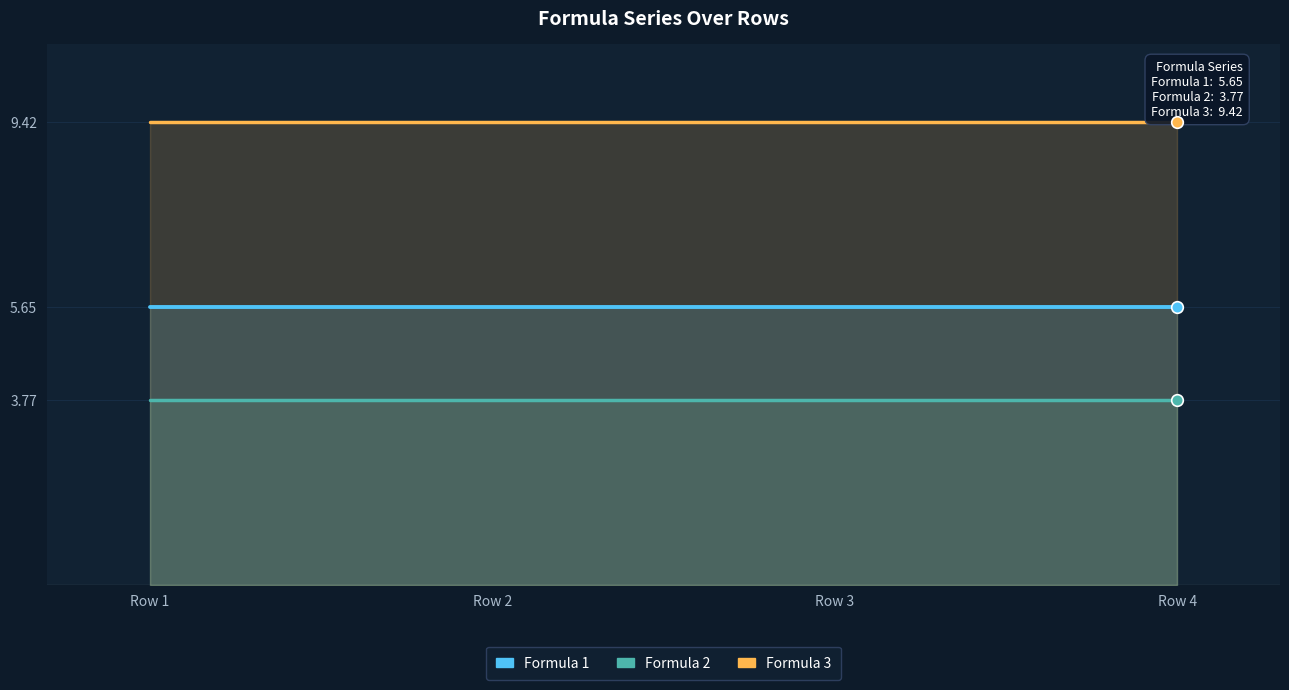

What is the total value across all series at Row 1?

18.8